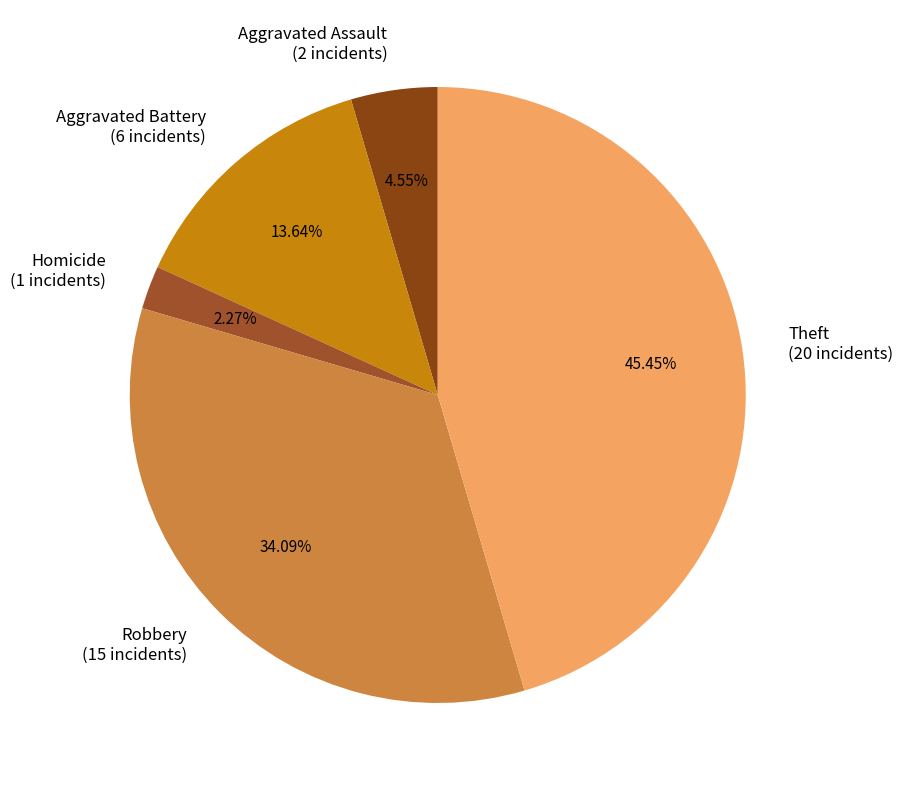

Which slice is the smallest?

Homicide (1 incidents)